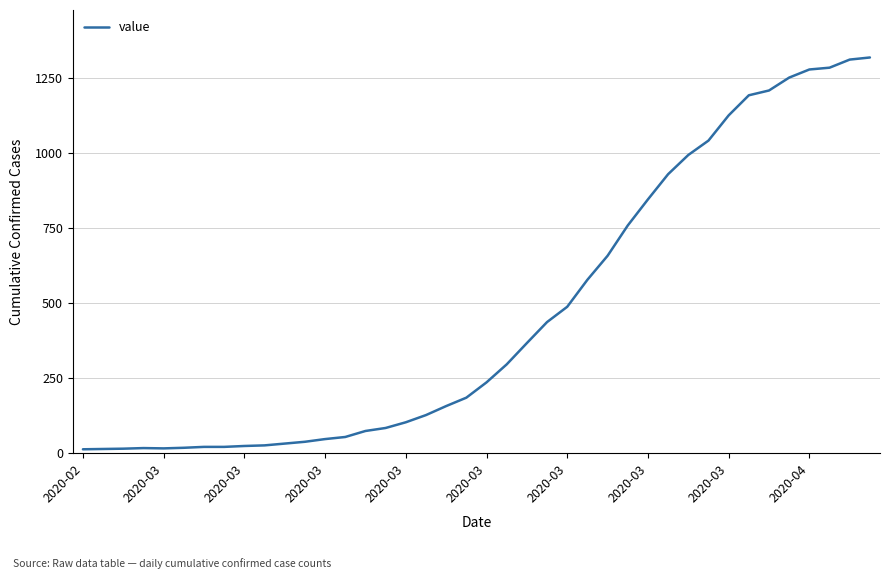

What is the difference between the maximum and minimum values?

1306